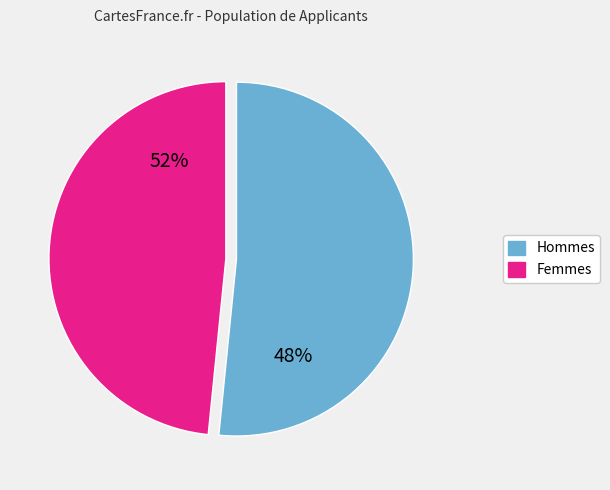

Is there any slice that represents more than half of the pie?

Yes